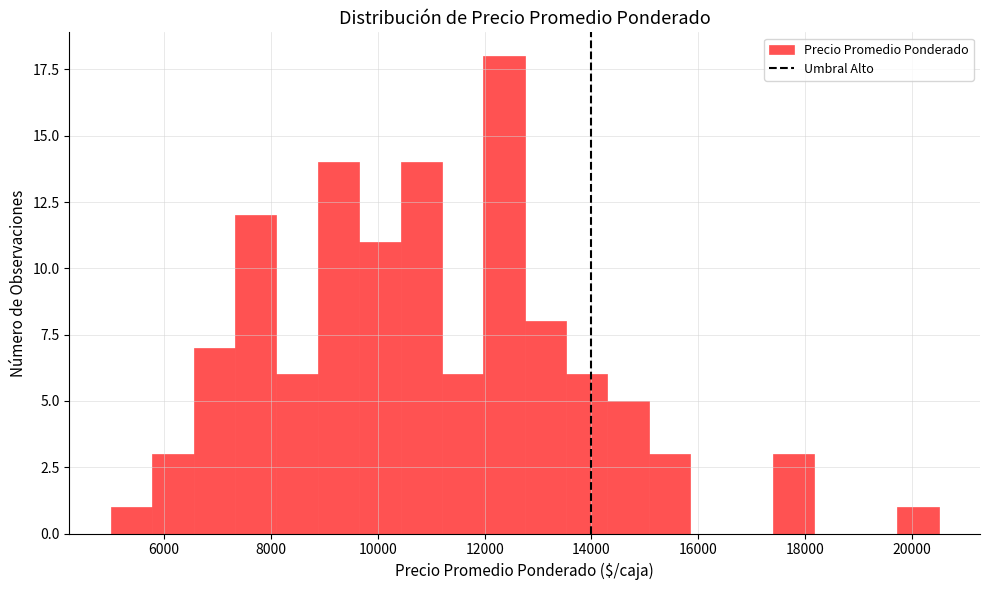

Read against the x-axis, roughly where is the centre of the tallest bar?

12400